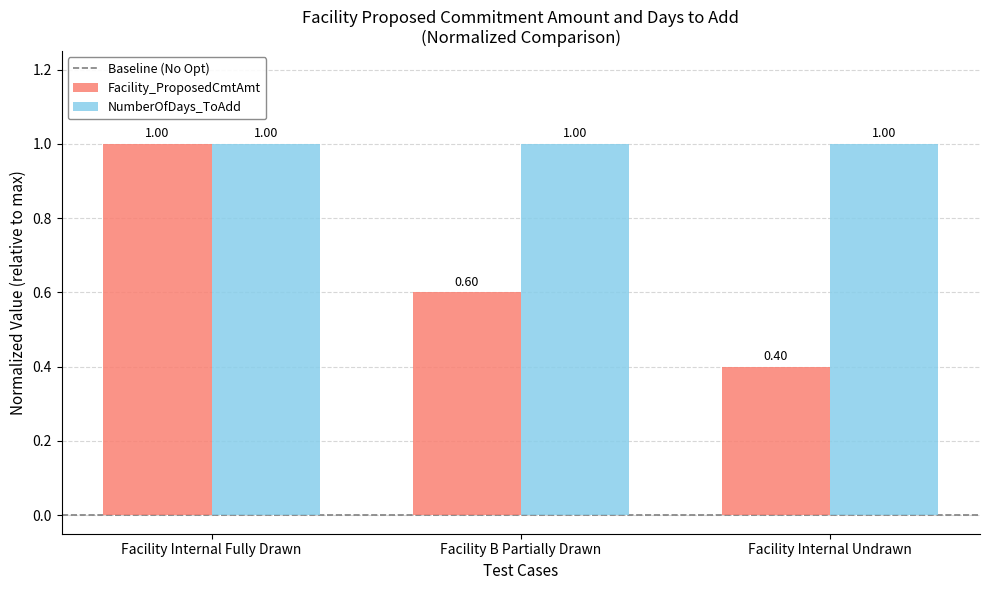

At Facility Internal Undrawn, list the series in order from smallest to largest.

Facility_ProposedCmtAmt, NumberOfDays_ToAdd